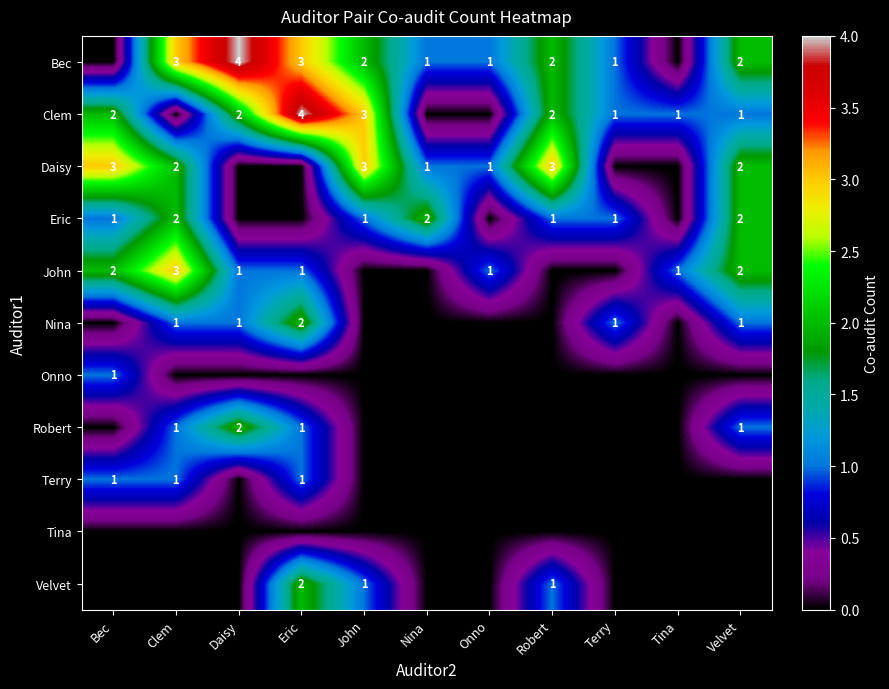

What is the greatest value displayed?

4